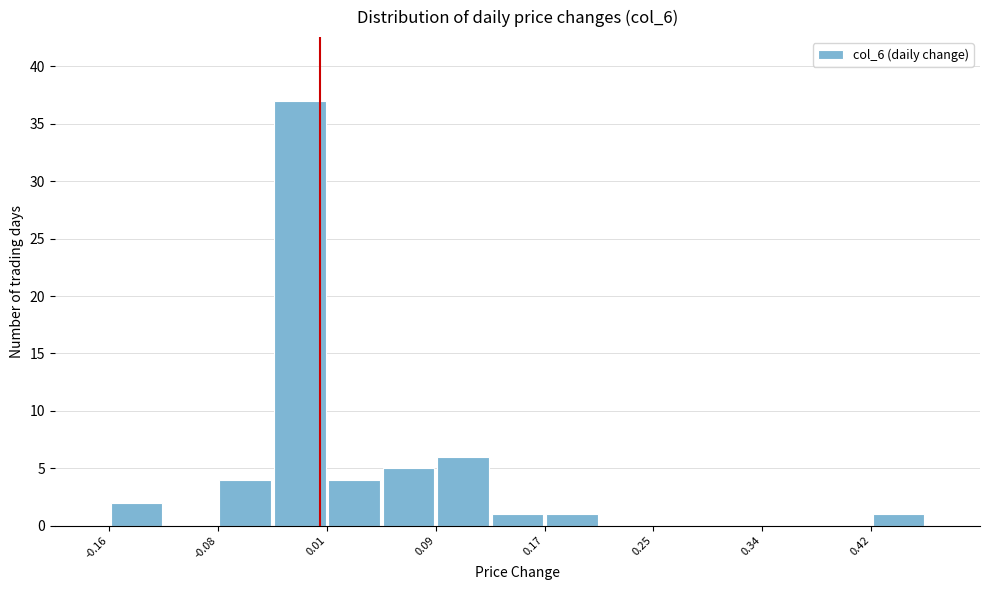

Reading left to right, transcribe this chart: for each bar, give the range it covers on the x-axis and its height. Neither the bar edges nor the heights are printed on the chart, so give them approximately, as read against the axes.

-0.16 to -0.12: 2
-0.12 to -0.08: 0
-0.08 to -0.04: 4
-0.04 to 0.01: 37
0.01 to 0.05: 4
0.05 to 0.09: 5
0.09 to 0.13: 6
0.13 to 0.17: 1
0.17 to 0.21: 1
0.21 to 0.25: 0
0.25 to 0.29: 0
0.29 to 0.34: 0
0.34 to 0.38: 0
0.38 to 0.42: 0
0.42 to 0.46: 1